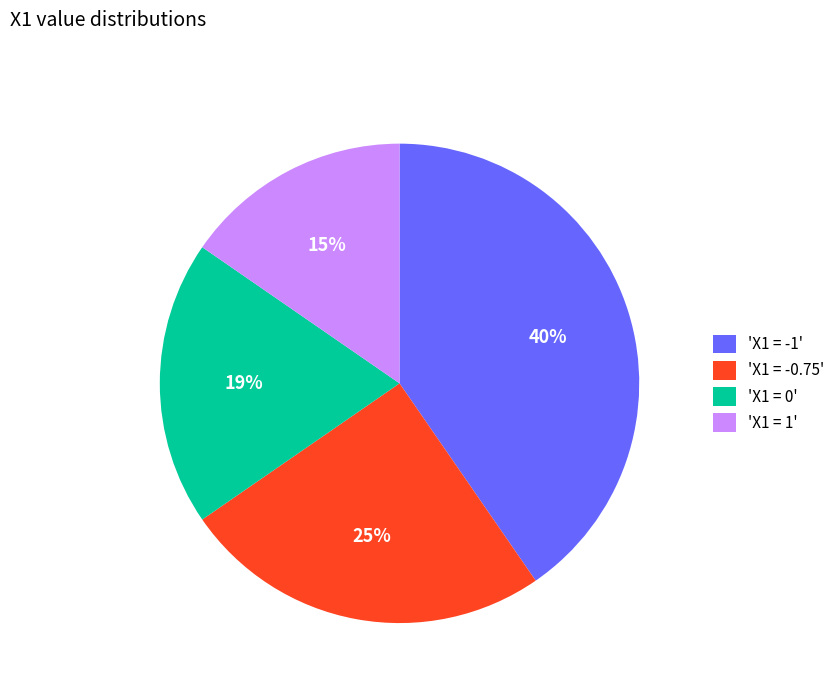

Is it true that 'X1 = 0' is 19% of the pie?

True